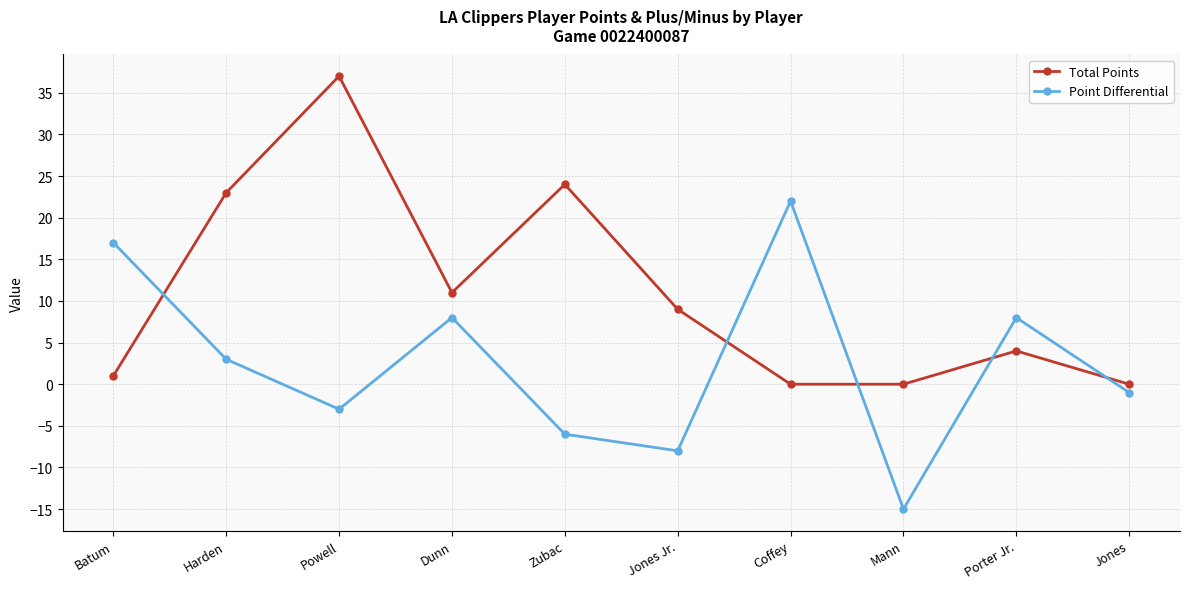

How many intersections are there between Total Points and Point Differential?

5